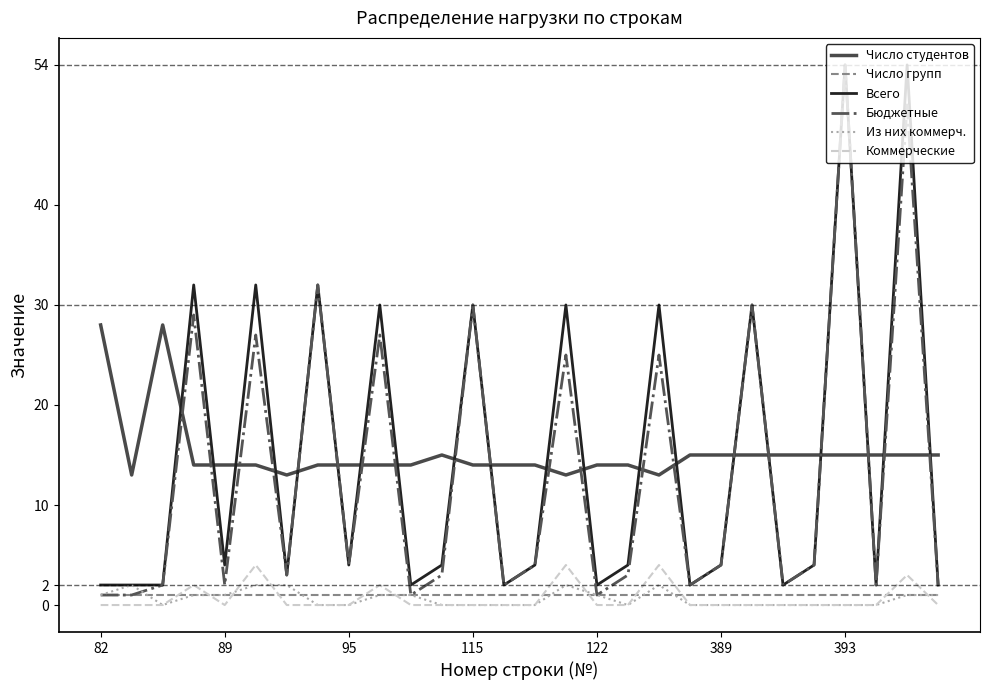

What is the maximum value for Коммерческие?

4